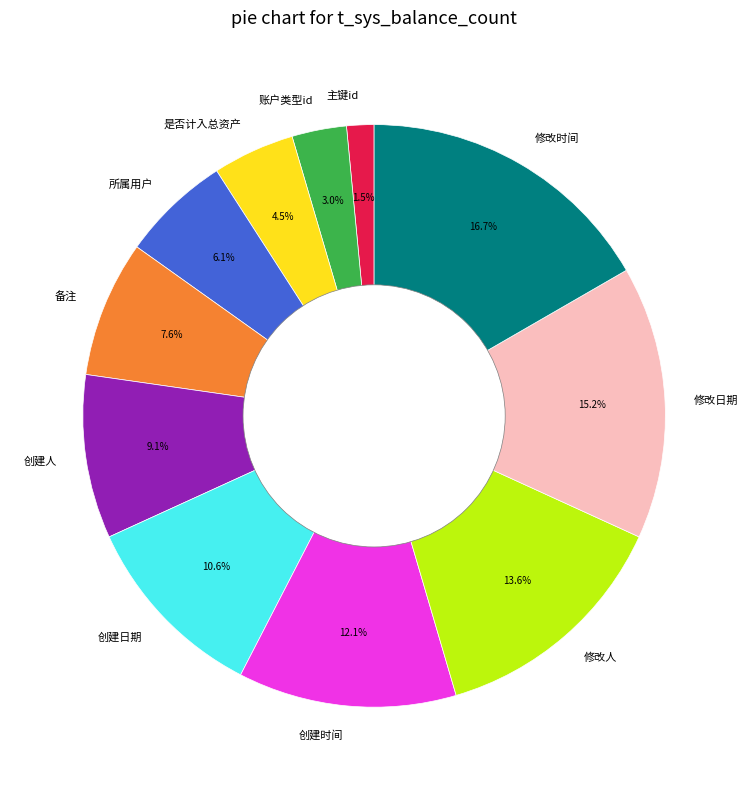

What is the ratio of the value at 是否计入总资产 to the value at 修改时间?

0.3